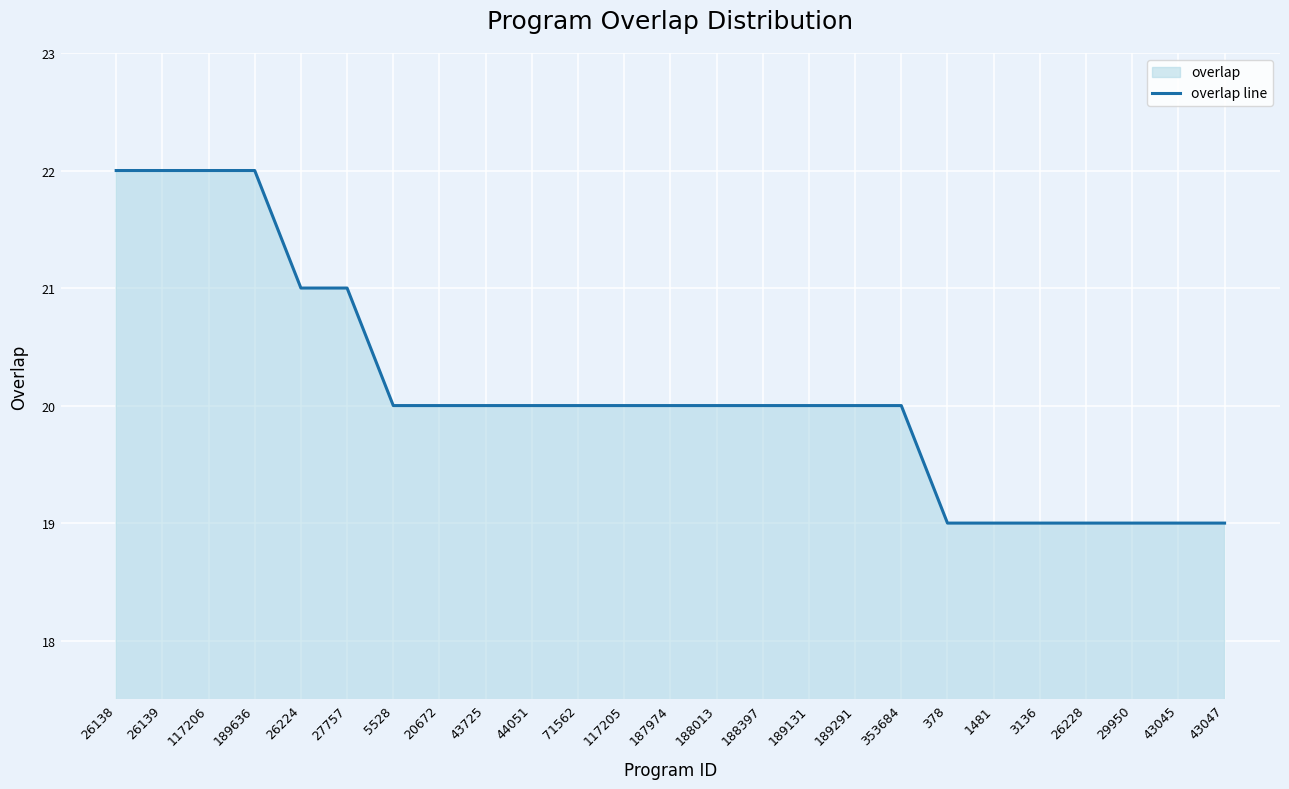

What is the change in value from 27757 to 43047?

-2